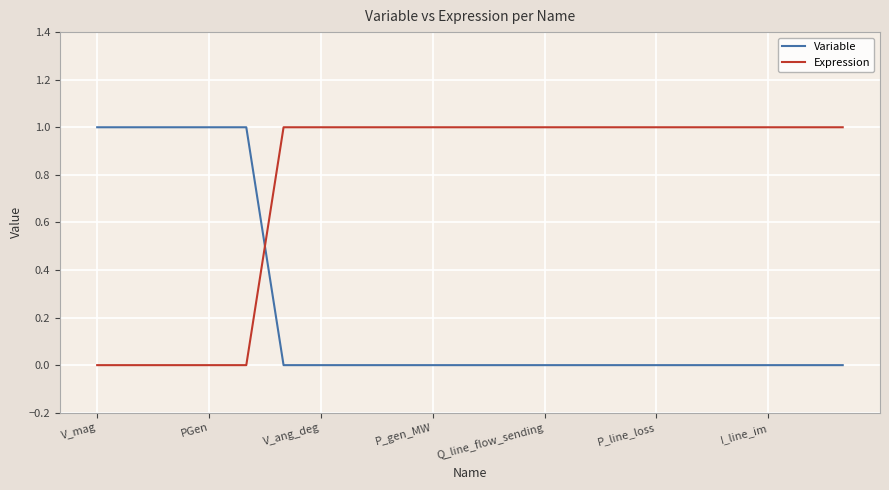

Which series has the largest total across all categories?

Expression